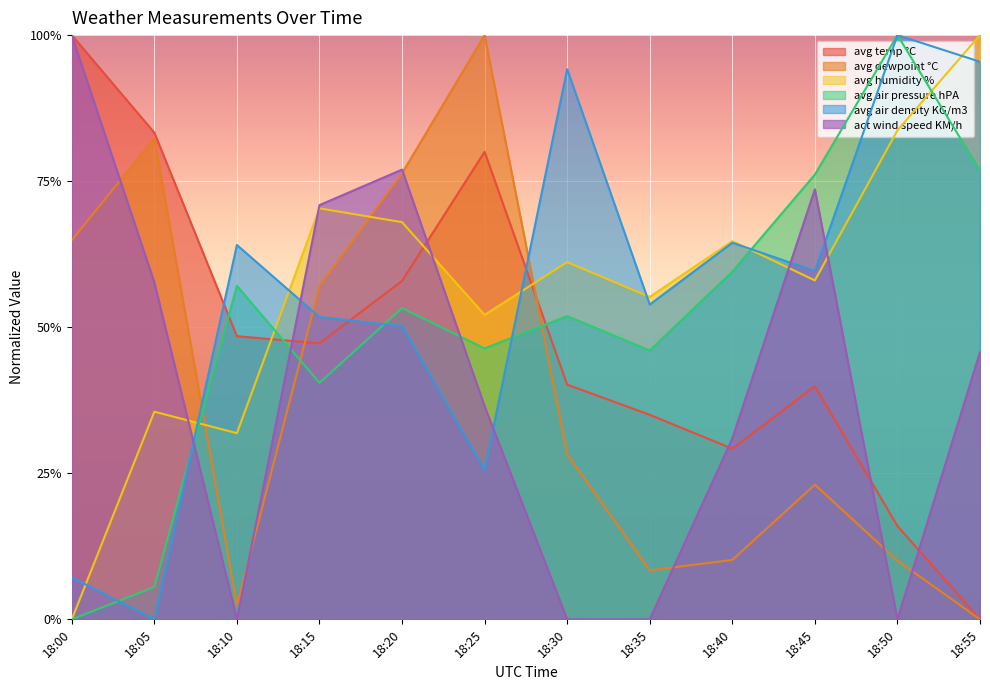

How many data points in avg air density KG/m3 are less than 59?

6